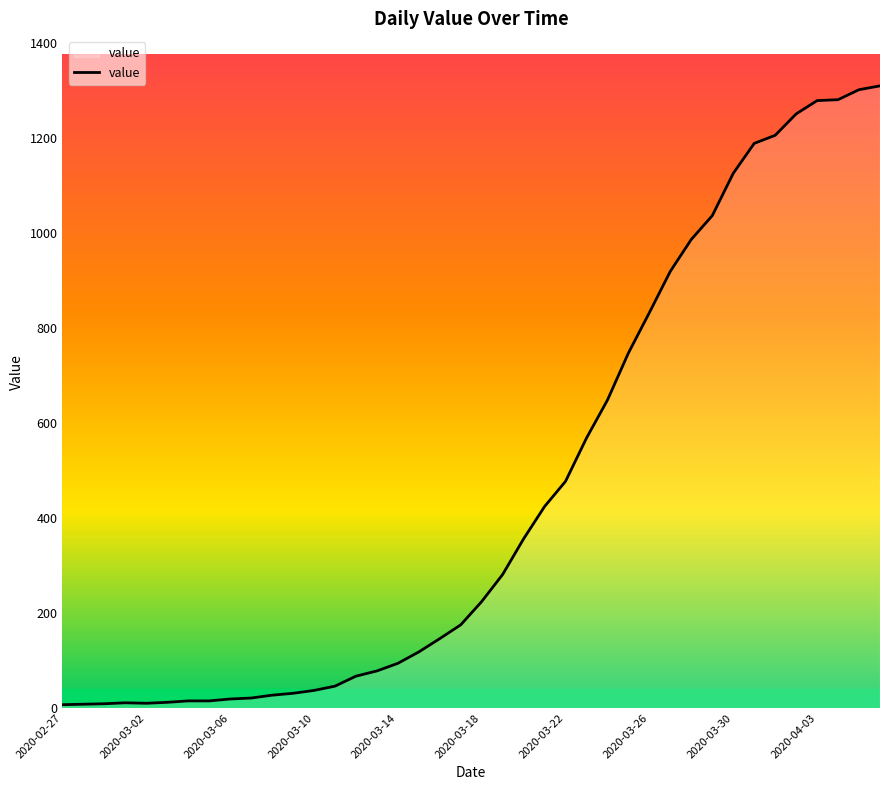

What is the maximum value shown in the chart?

1309